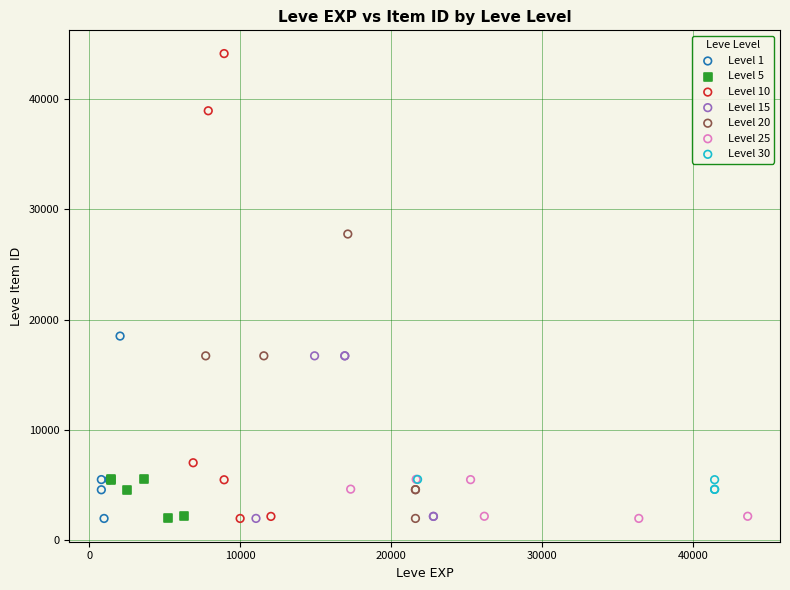

Which series contains the highest Y value?

Level 10